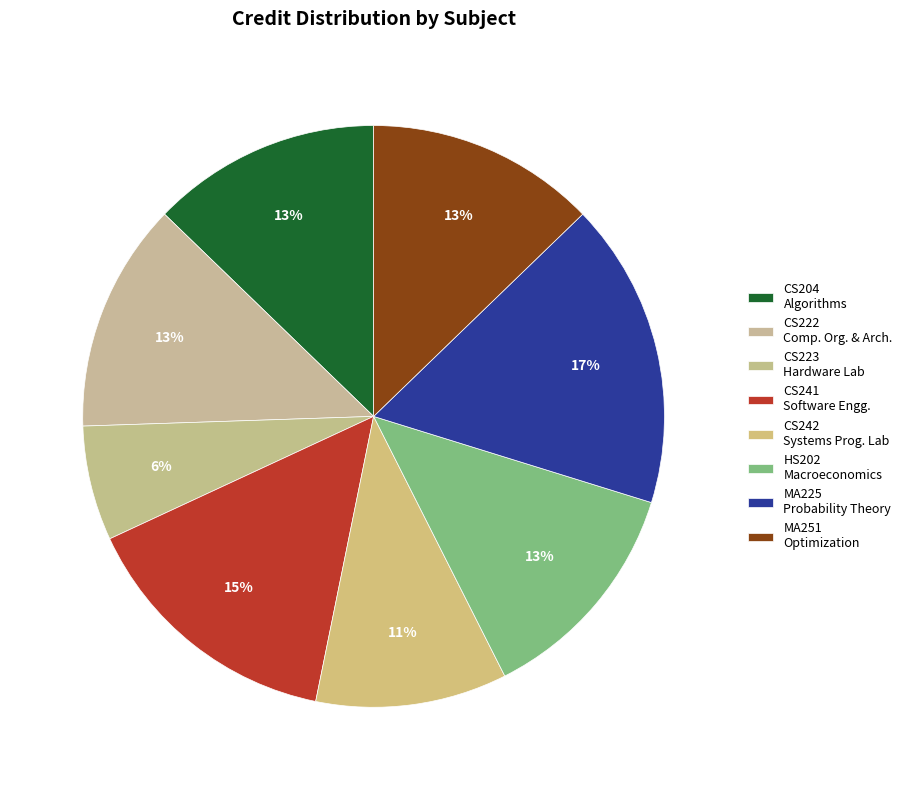

Rank the categories by value from lowest to highest.

CS223 Hardware Laboratory, CS242 Systems Programming Laboratory, CS204 Algorithms, CS222 Computer Organization and Architecture, HS202 Introductory Macroeconomics, MA251 Optimization Techniques, CS241 Software Engineering, MA225 Probability Theory and Random Processes